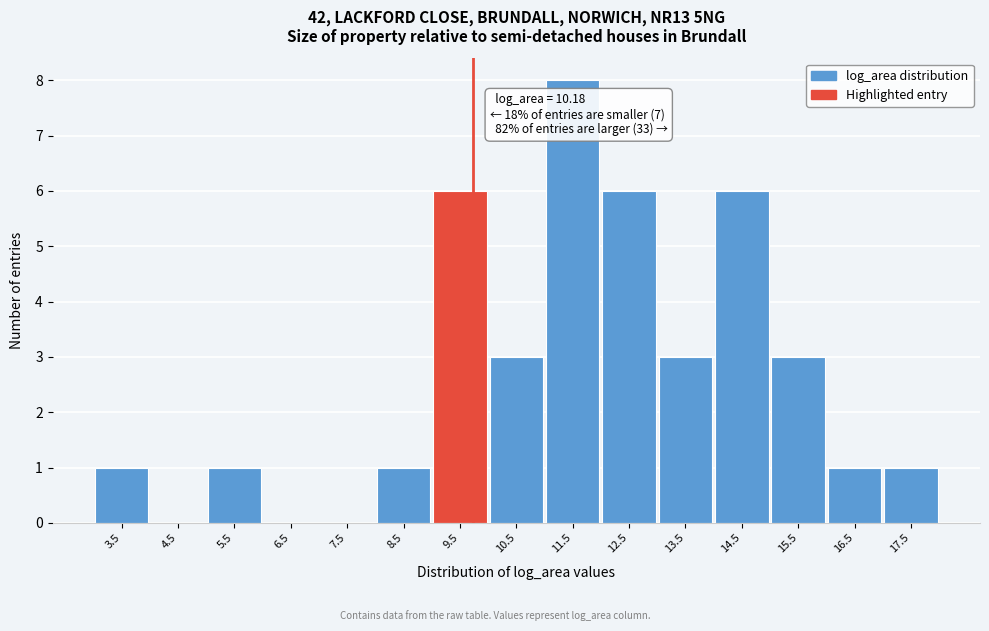

Reading left to right, transcribe all the data shown in this chart.

3.5=1	4.5=0	5.5=1	6.5=0	7.5=0	8.5=1	9.5=6	10.5=3	11.5=8	12.5=6	13.5=3	14.5=6	15.5=3	16.5=1	17.5=1